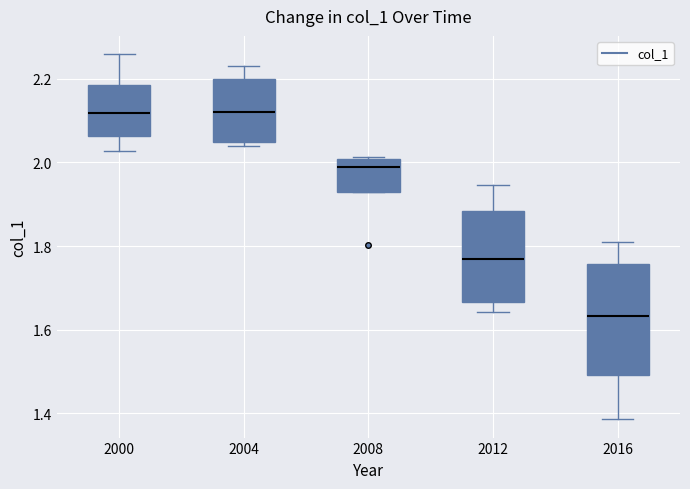

Which box is the tallest, from its lower edge to its upper edge?

2016